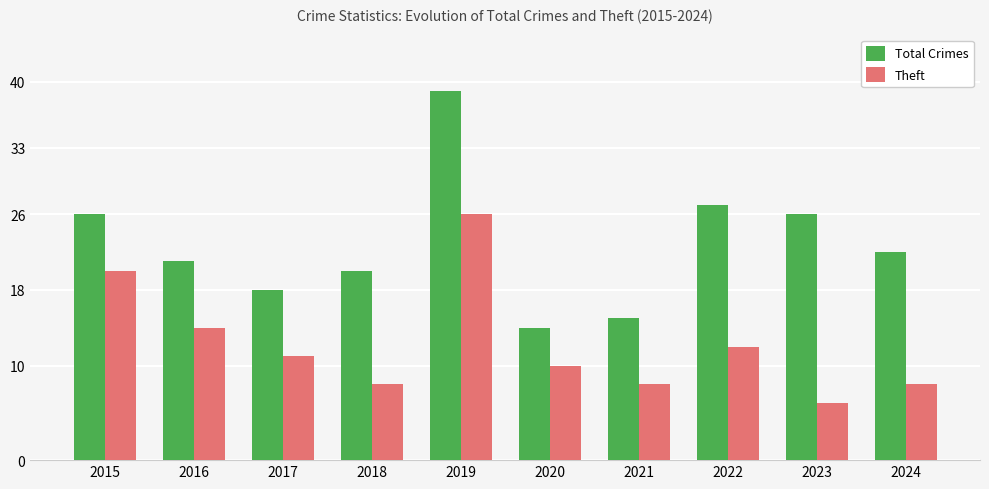

How many Theft values are between 8 and 14?

7